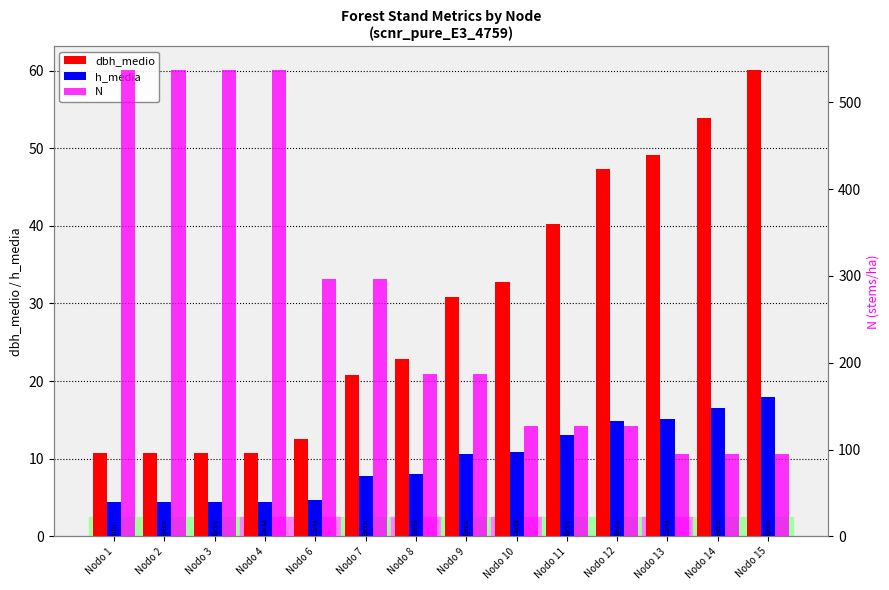

What is the difference between the N values at Nodo 11 and Nodo 15?

33.2